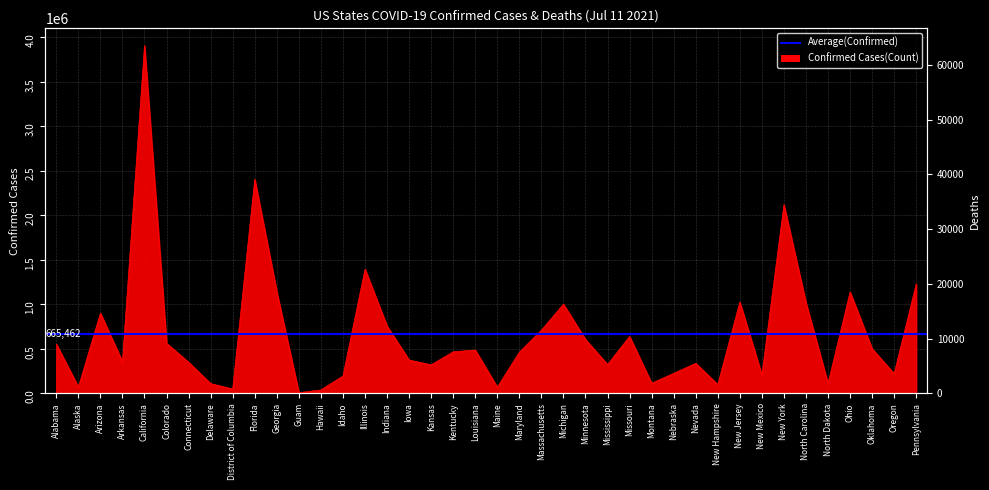

What is the total value across all series at Idaho?

197996